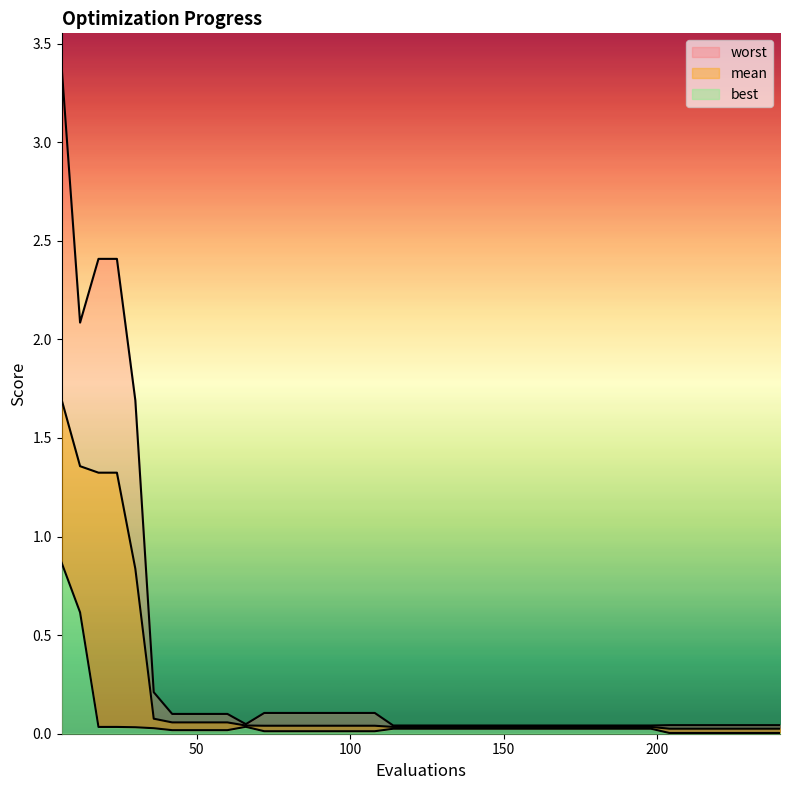

What is the value of the worst point at the 15th from the left?

0.1